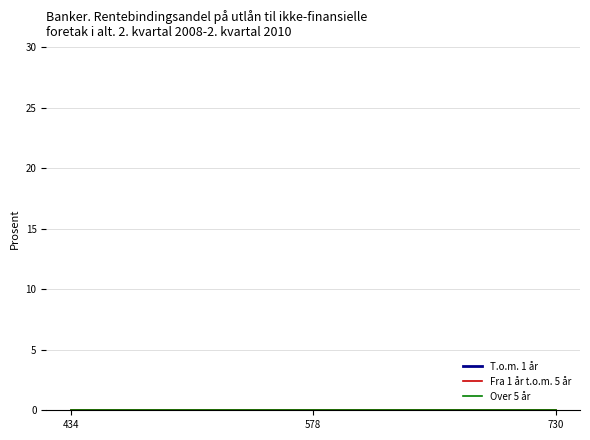

At which label does T.o.m. 1 år reach its minimum?

434